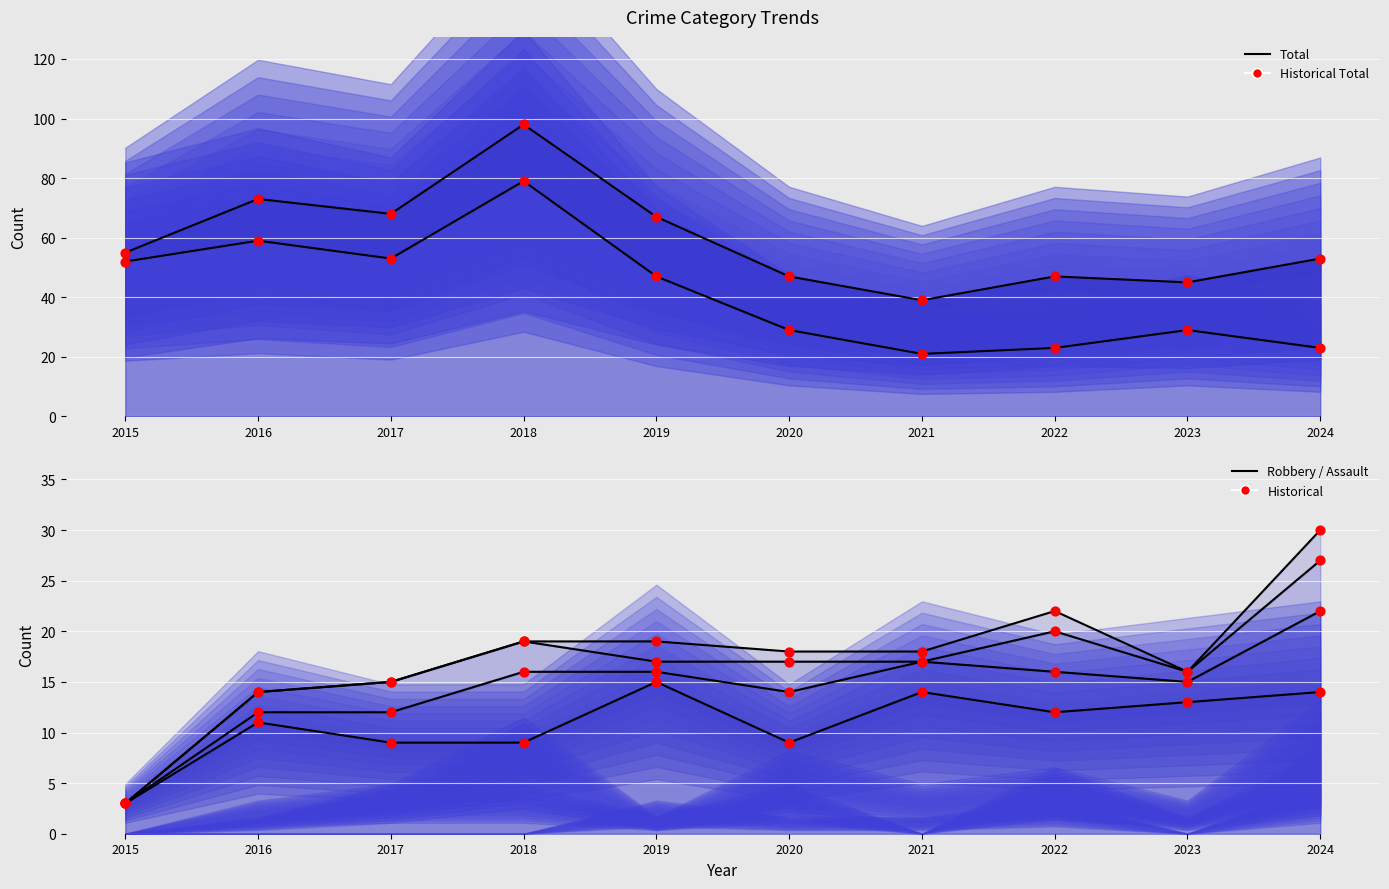

What is the total value across all series at 2015?

110